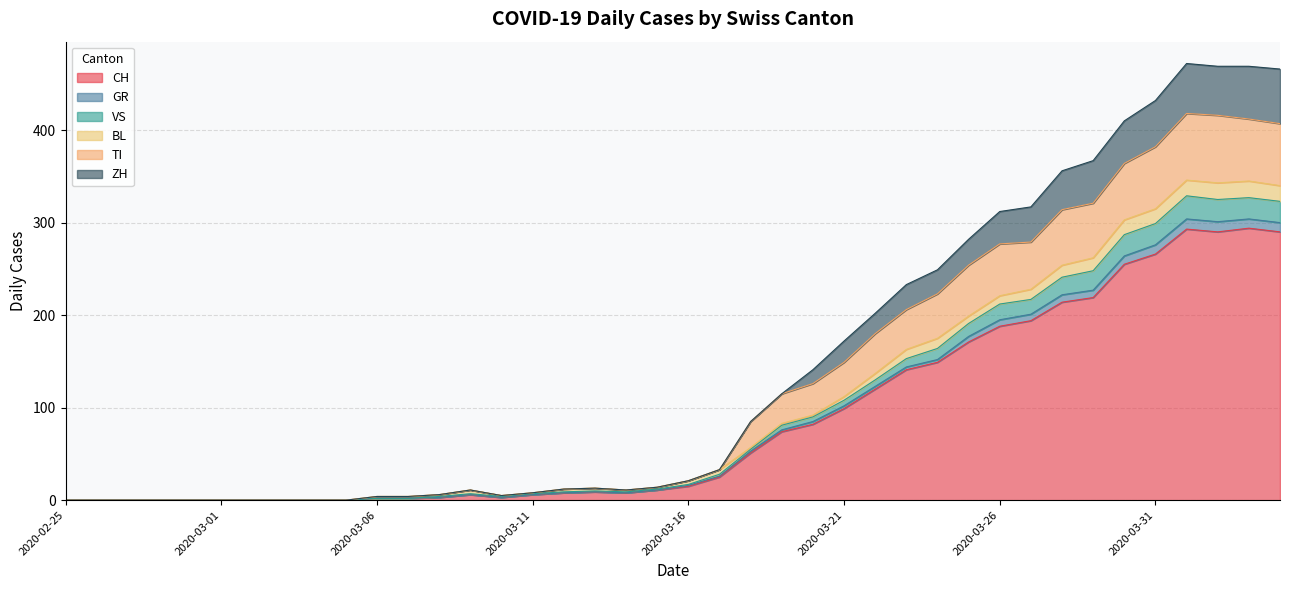

Where is GR nearest to the value 164?

2020-03-24